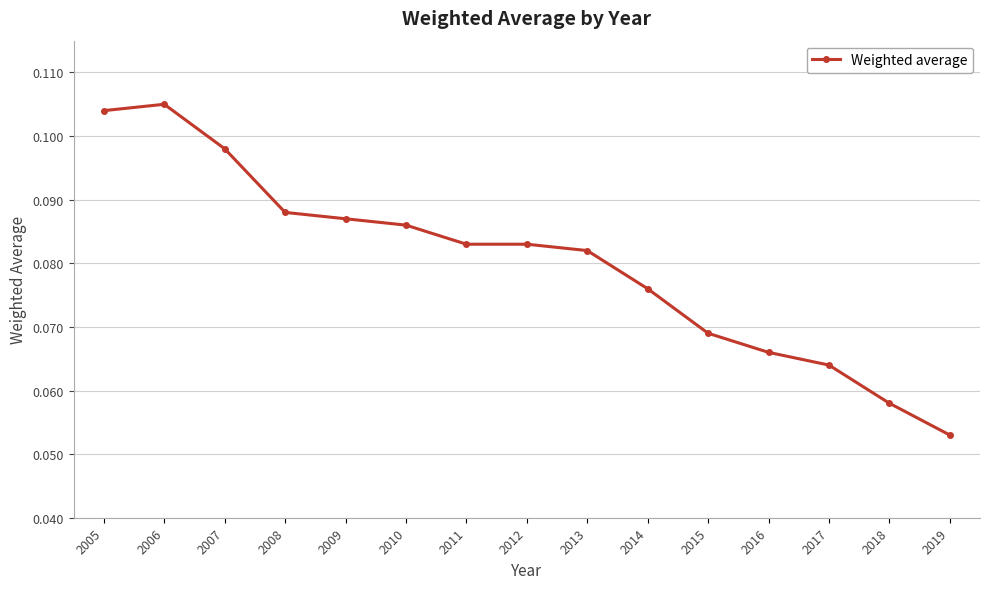

What is the sum of the values at 2012 and 2008?

0.2